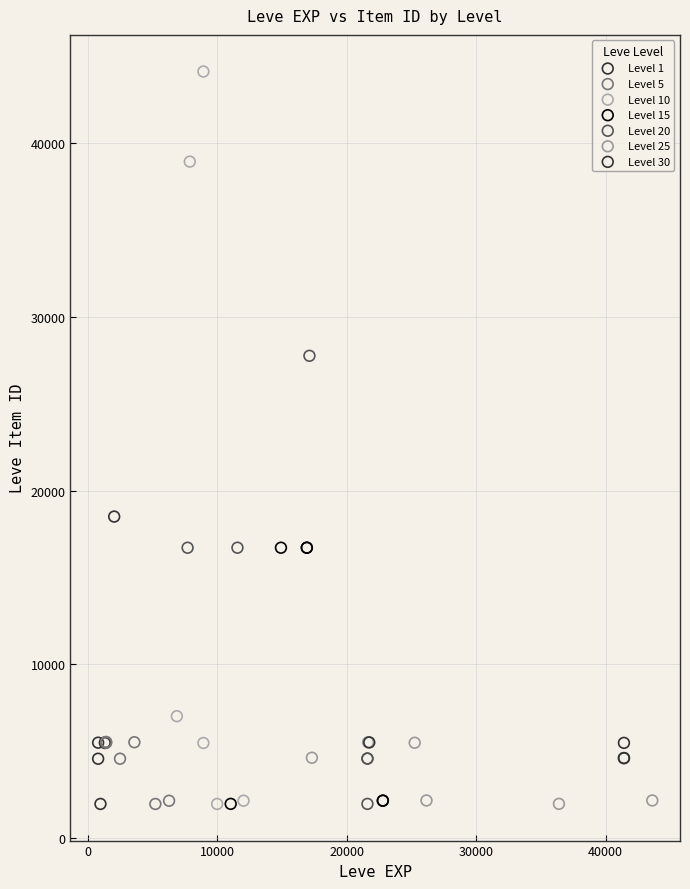

Which series has the widest spread of Y values?

Level 10